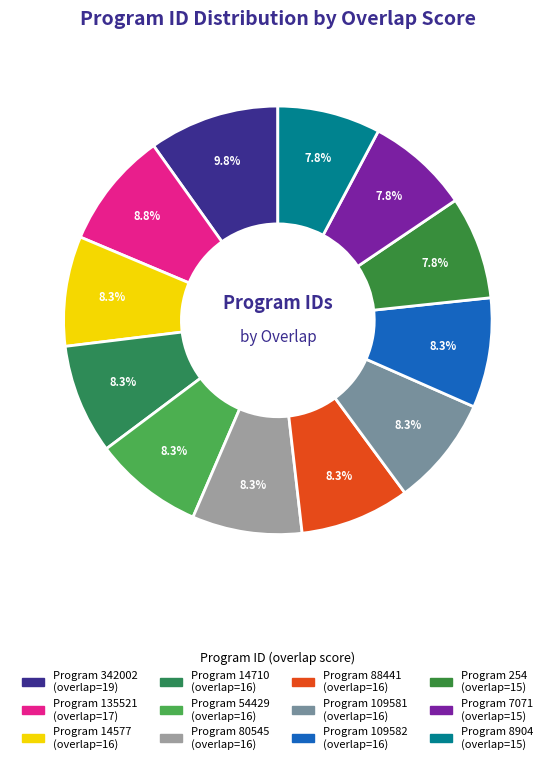

Which slice is the smallest?

254